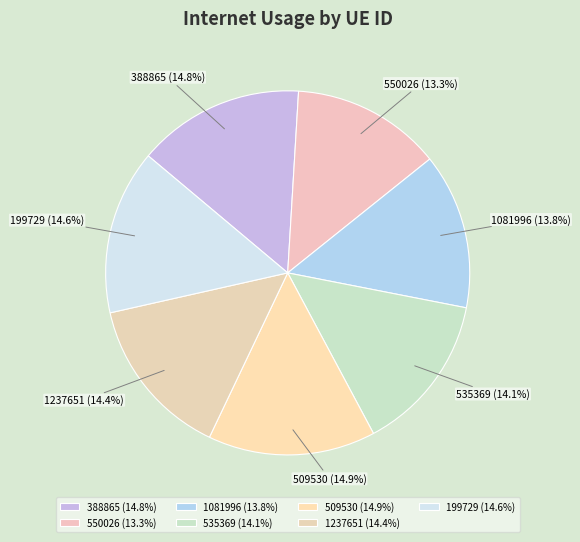

Is it true that 509530 is 15% of the pie?

True